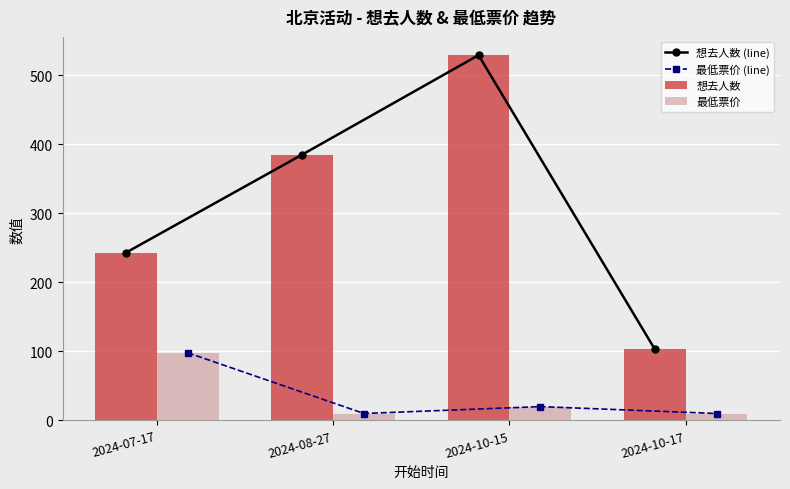

What is the average value of the 最低票价 series?

34